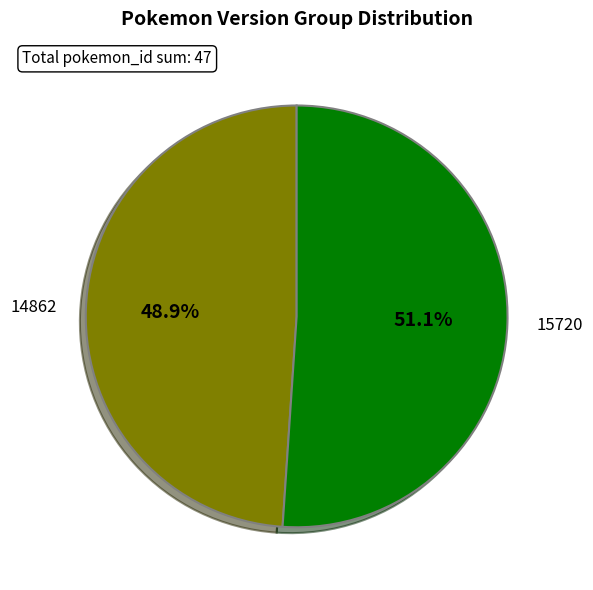

Count the number of slices in the pie.

2